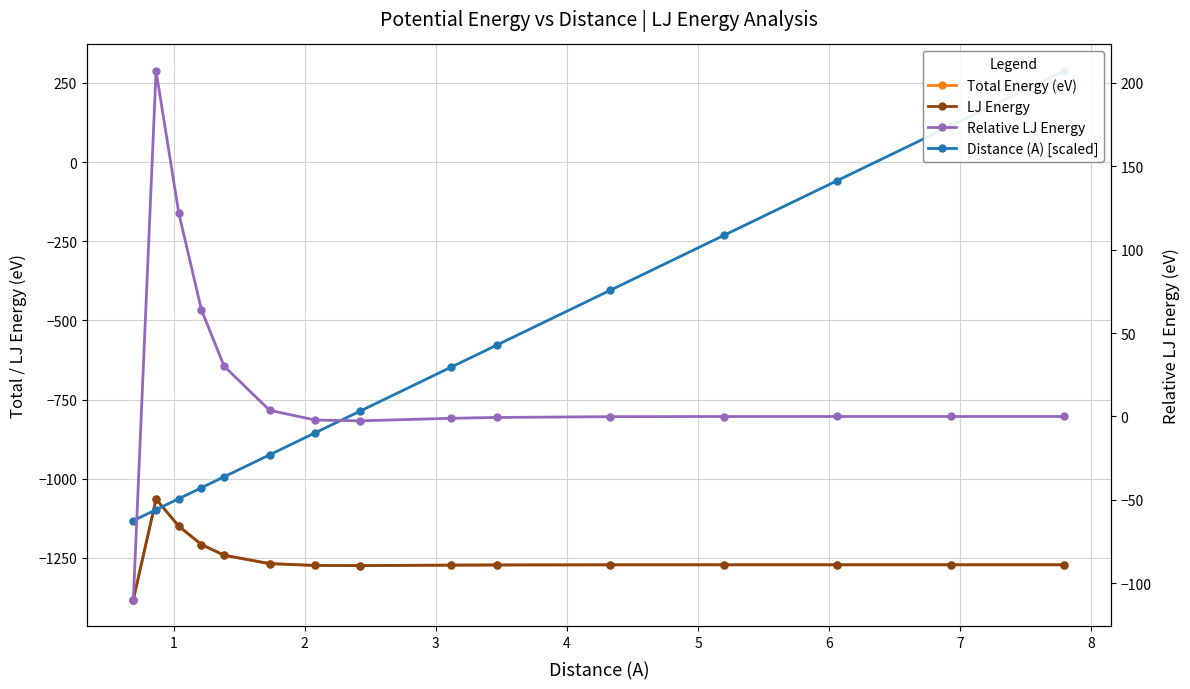

How many data points in Total Energy (eV) are less than -1271?

10